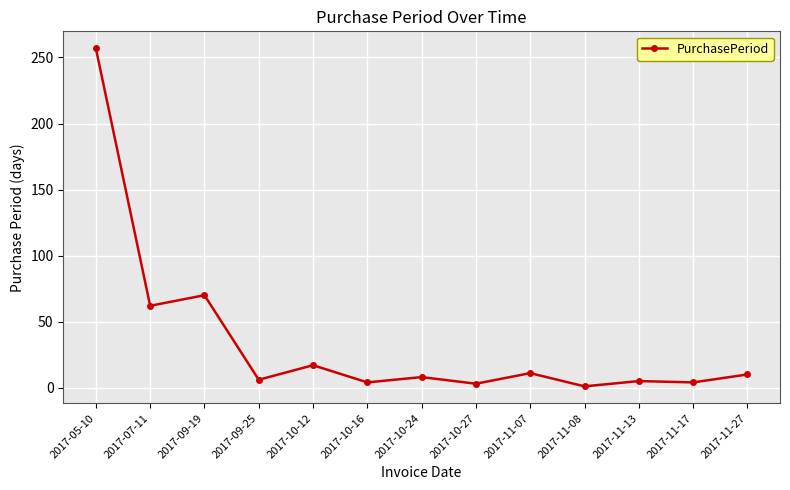

At which label is the value closest to 129?

2017-09-19